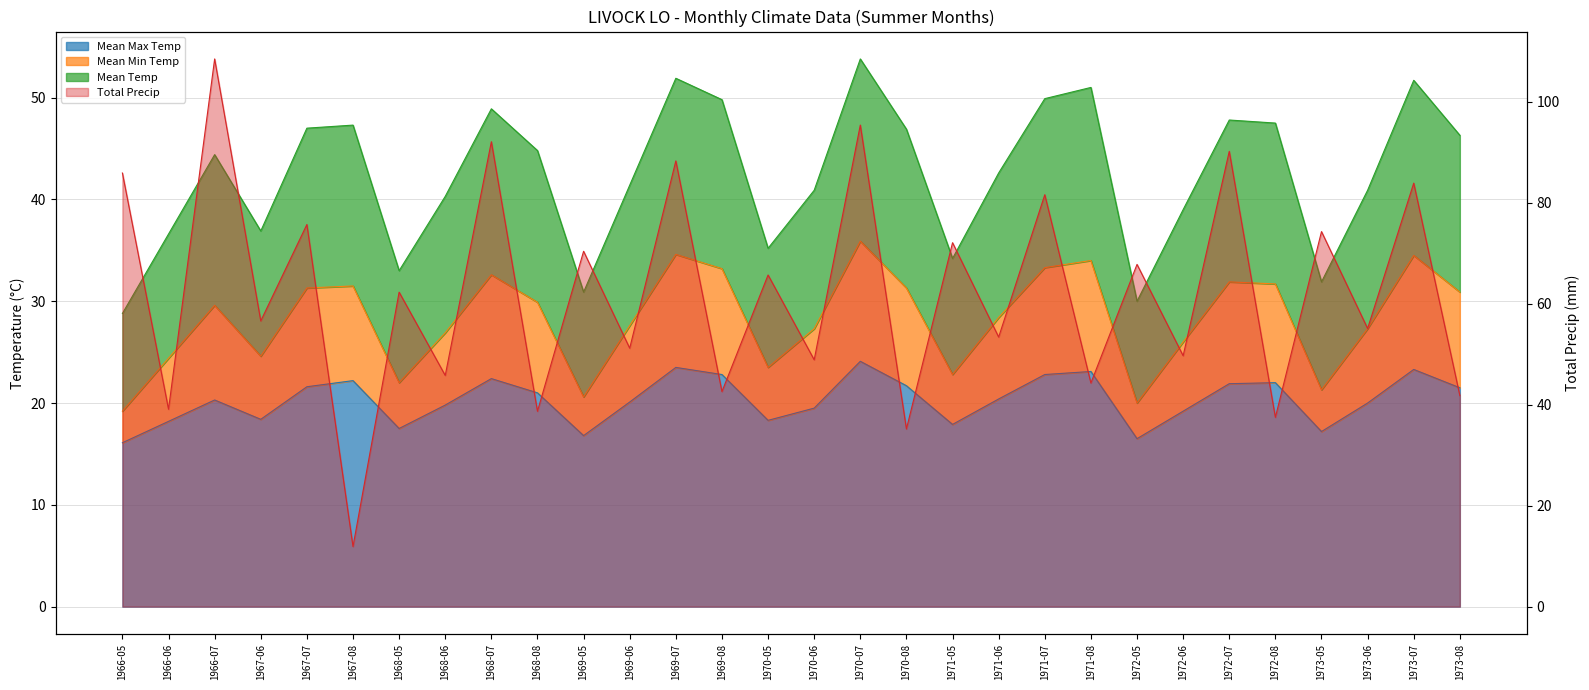

At how many categories does at least one series exceed 51?

19